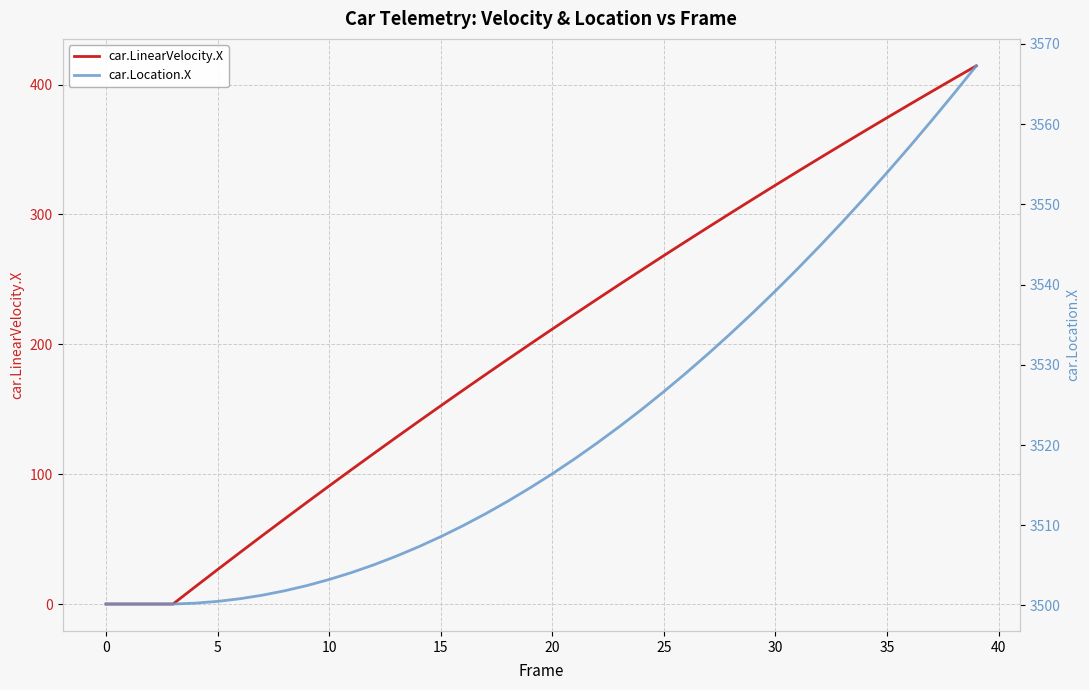

Between 14 and −5, which is larger?

14